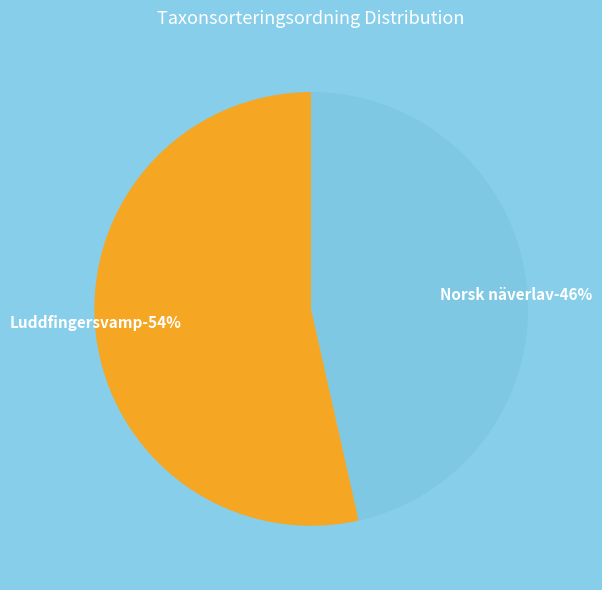

Is it true that 101811805 is 58% of the pie?

False